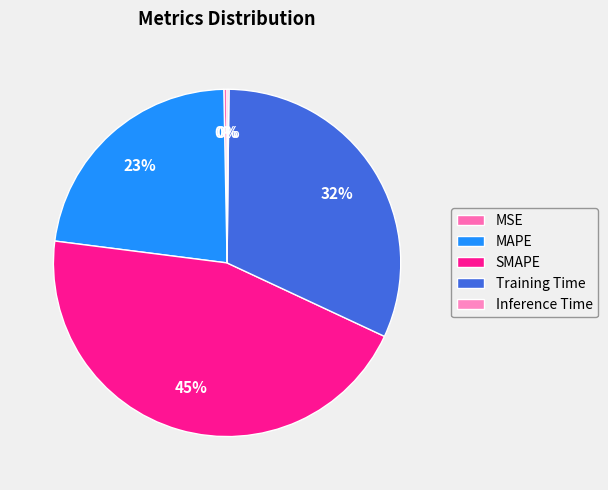

Which slice is the largest?

SMAPE